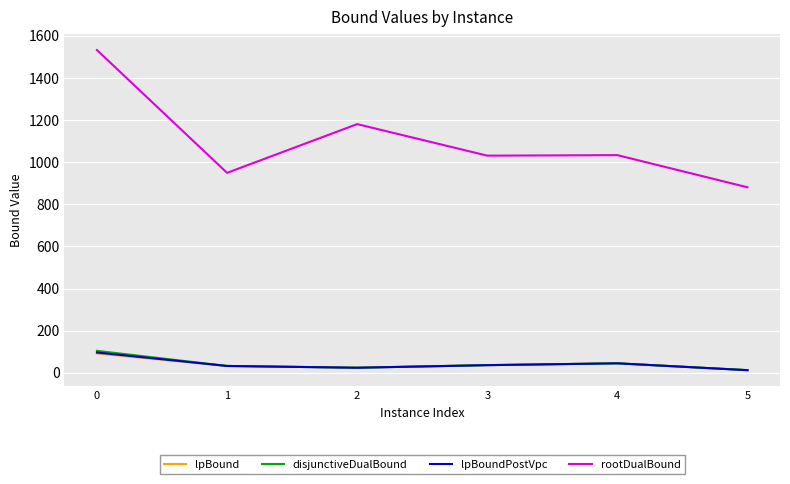

True or false: lpBound and rootDualBound cross at least once.

False